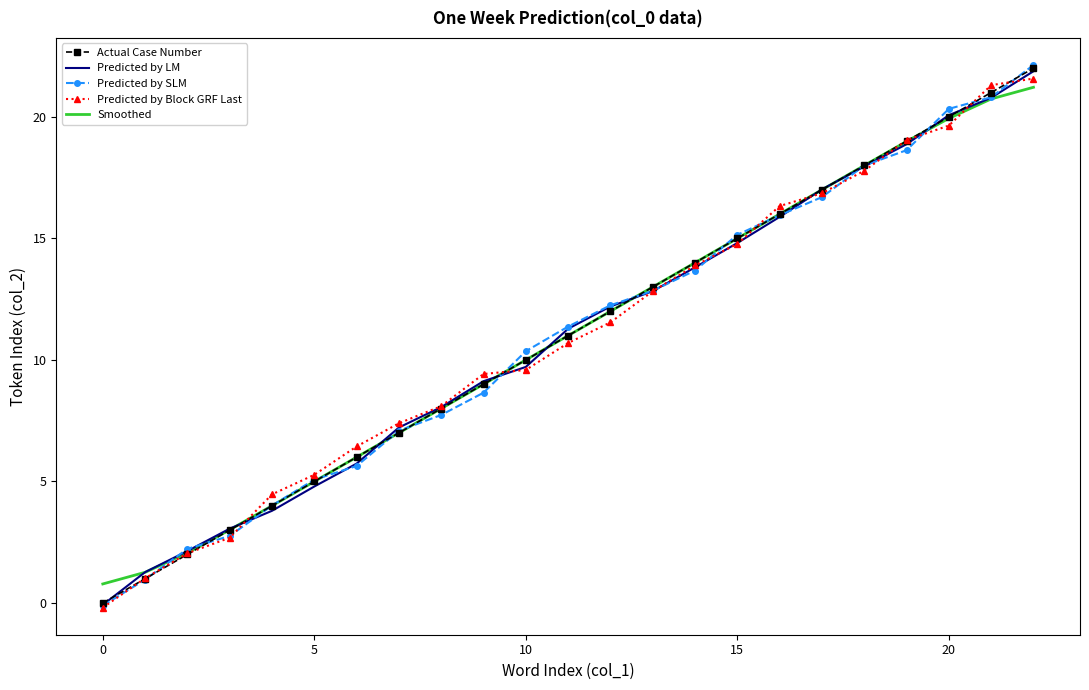

What is the lowest value of the Smoothed series?

0.8